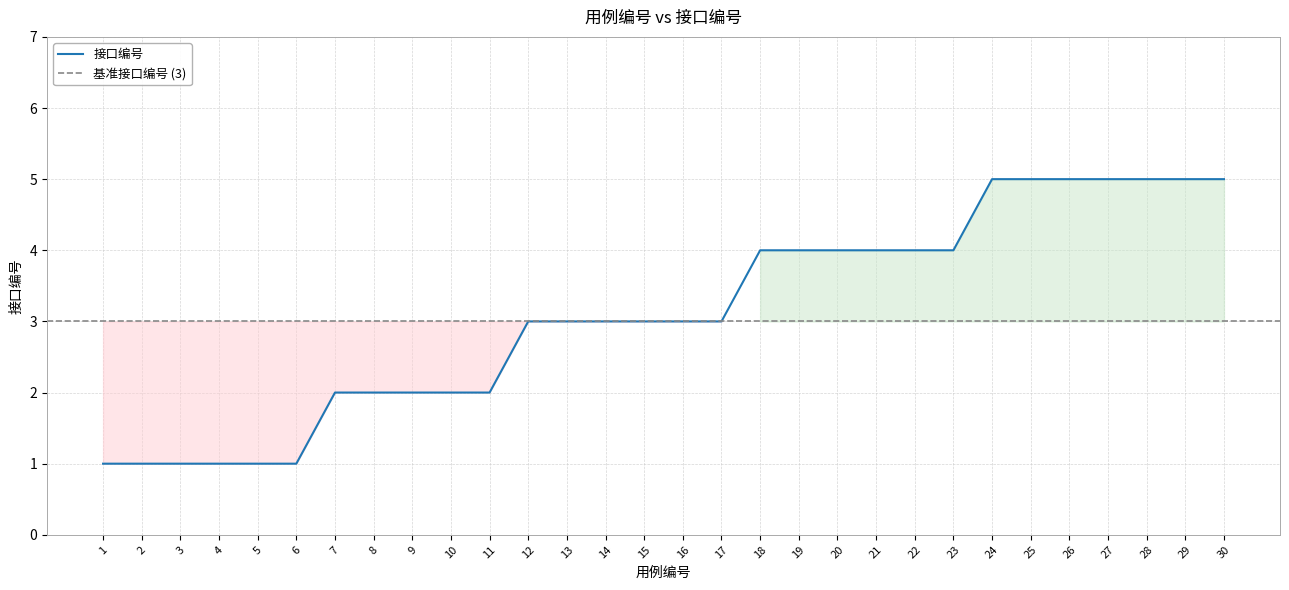

The chart shows a value of 3 at 11. True or false?

False